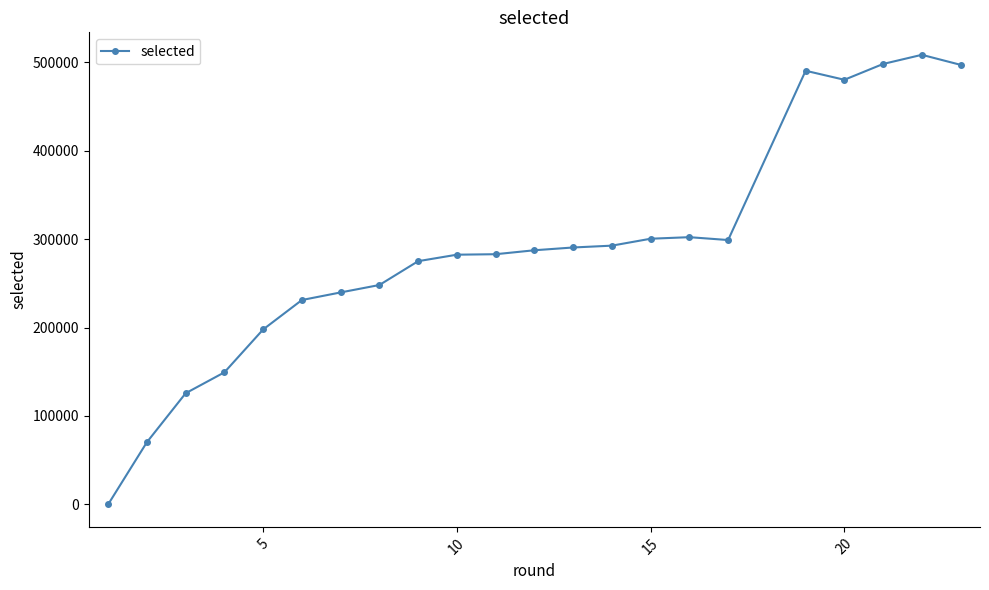

How many lines are shown in the chart?

1